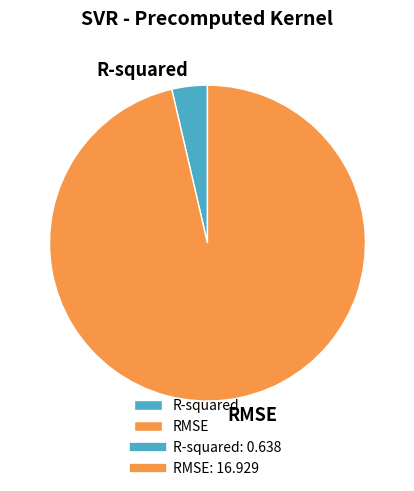

How many segments does this pie chart have?

2